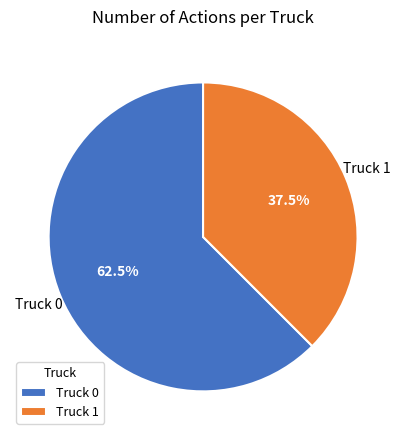

Is it true that Truck 0 is 50% of the pie?

False